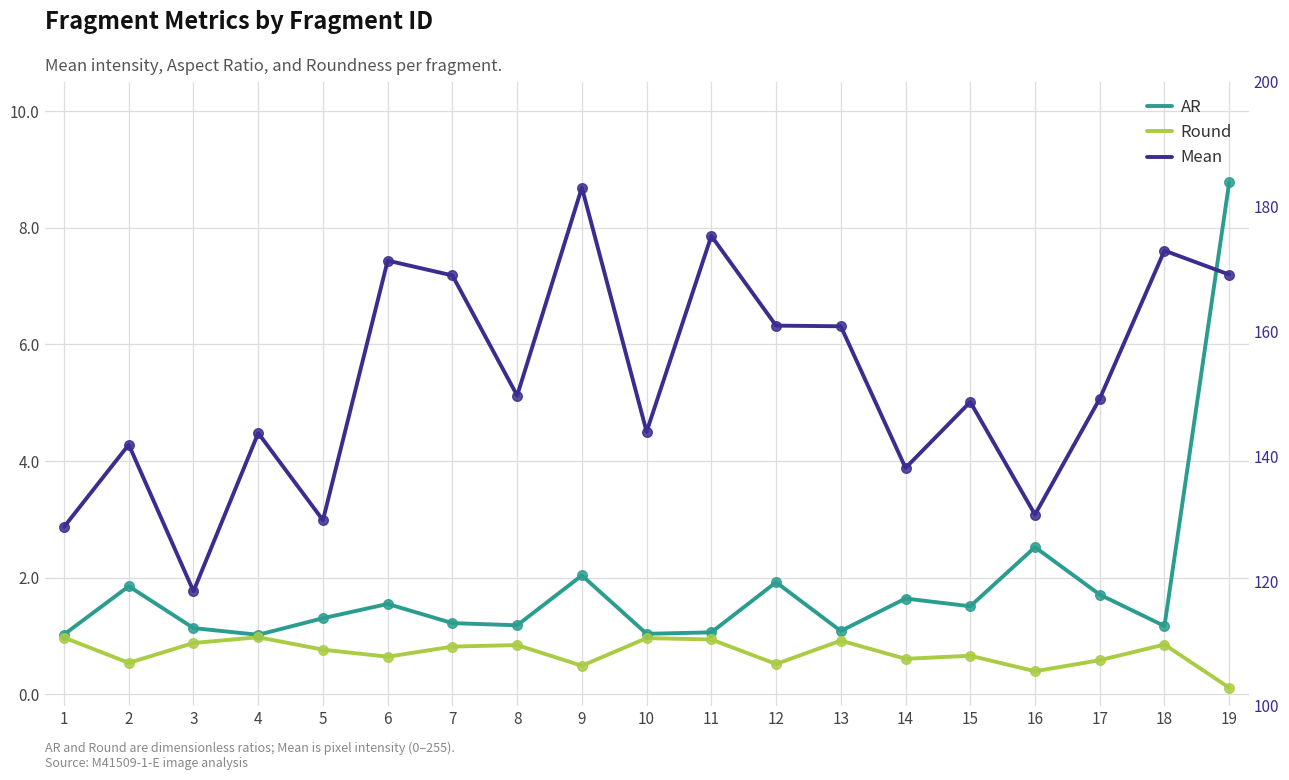

What is the total value across all series at 11?

177.3